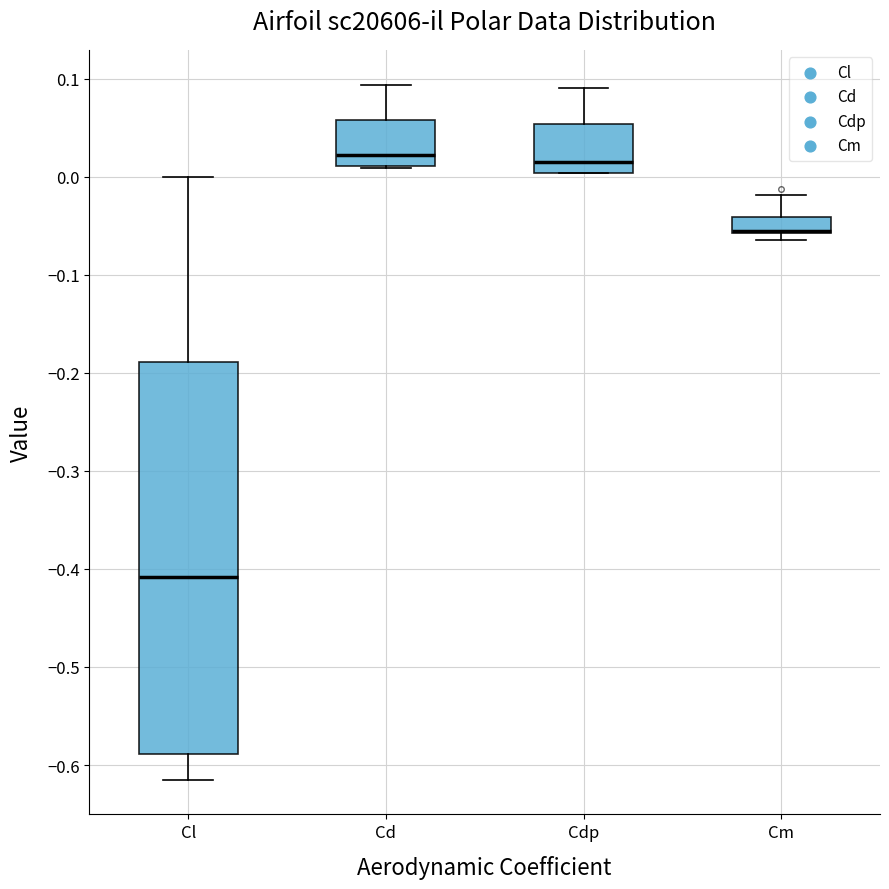

Reading left to right, transcribe this box plot: for each box, give where its median line is, the range the box spans, and where its two whiskers end, as read against the y-axis. The values are not printed on the chart, so give them approximately, as read against the axis.

Cl: median -0.41, box -0.59 to -0.19, whiskers -0.61 to 0.00
Cd: median 0.02, box 0.01 to 0.06, whiskers 0.01 to 0.09
Cdp: median 0.01, box 0.00 to 0.05, whiskers 0.00 to 0.09
Cm: median -0.06 (drawn on the box's lower edge), box -0.06 to -0.04, whiskers -0.06 (just below the box's lower edge) to -0.02